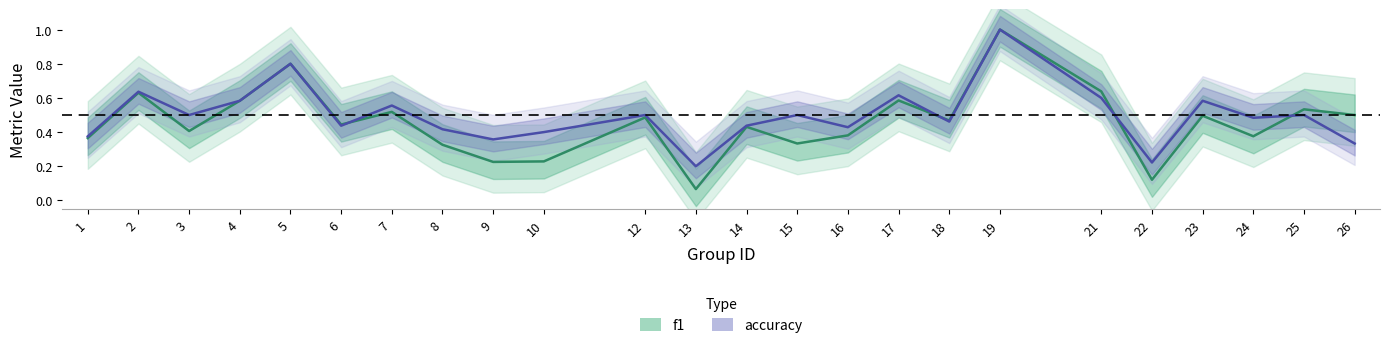

How many interior local valleys does the f1 series have?

8